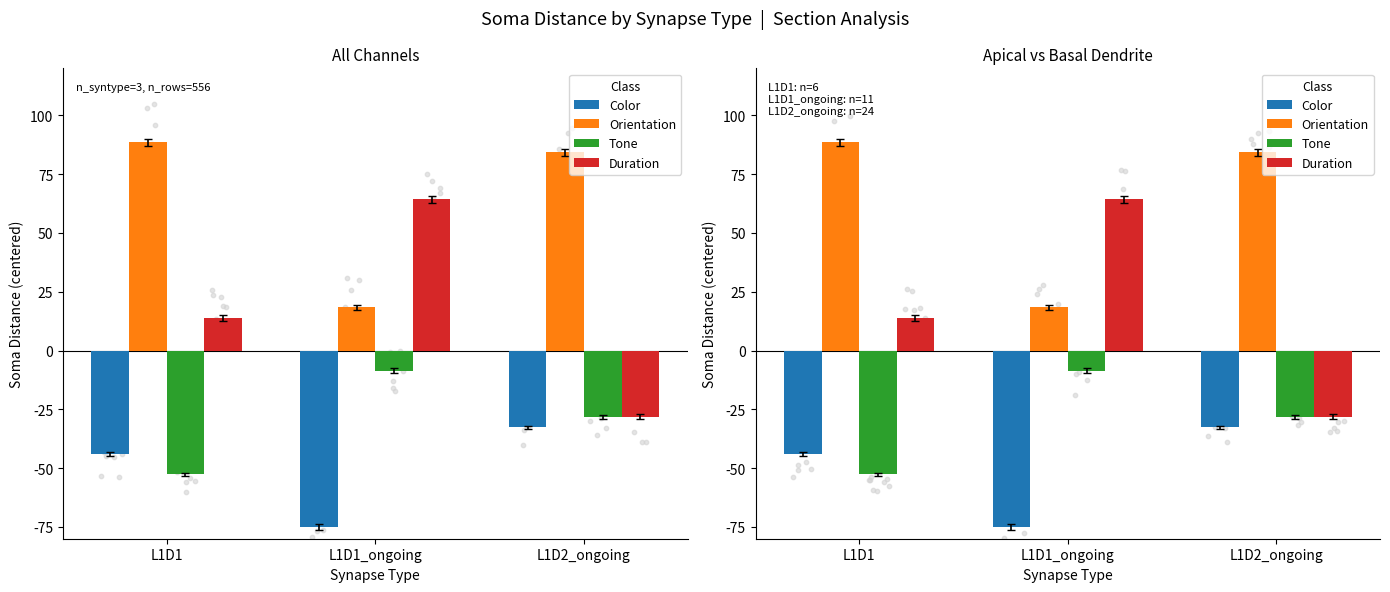

Which series reaches the maximum Y coordinate?

Orientation